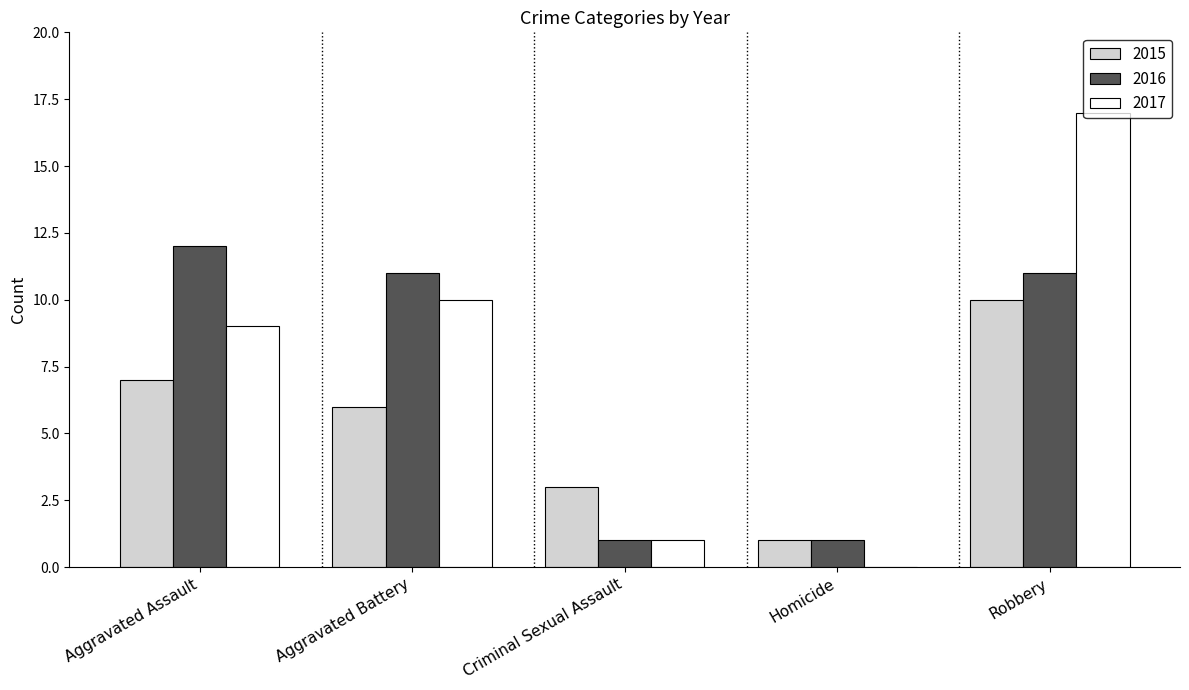

Which series changed the most between Aggravated Battery and Criminal Sexual Assault?

2016